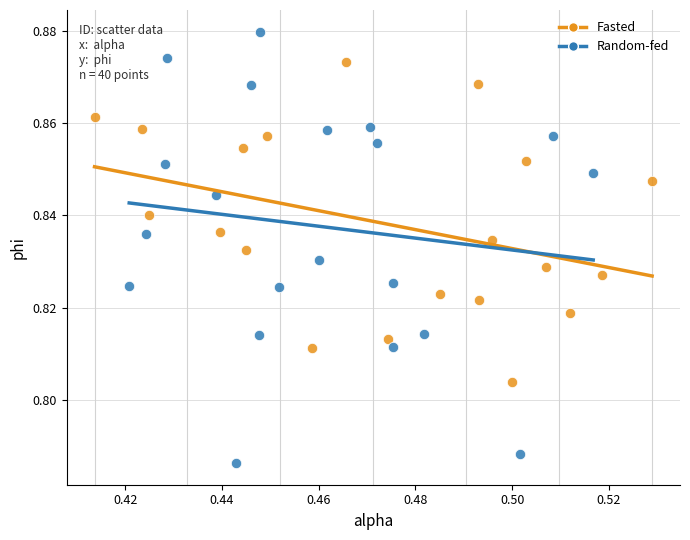

What are all the series names shown in the legend?

Fasted, Random-fed